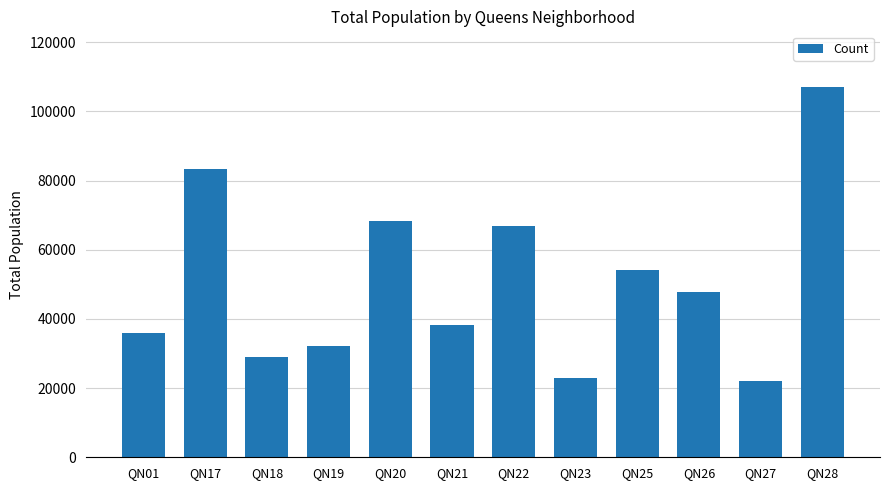

True or false: the data shows 66943 at QN22.

True